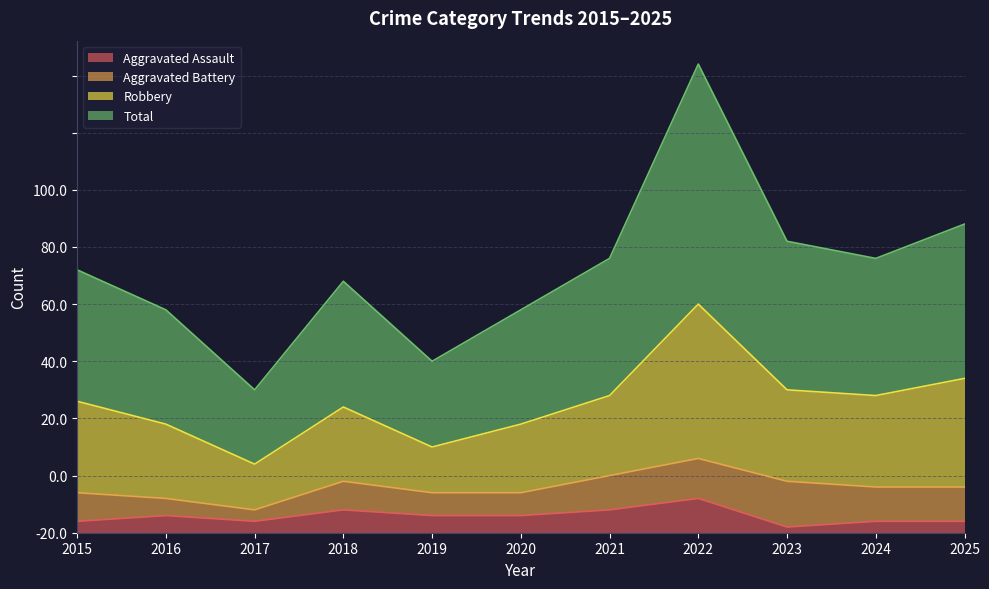

Read the Aggravated Assault value at 2016.

3